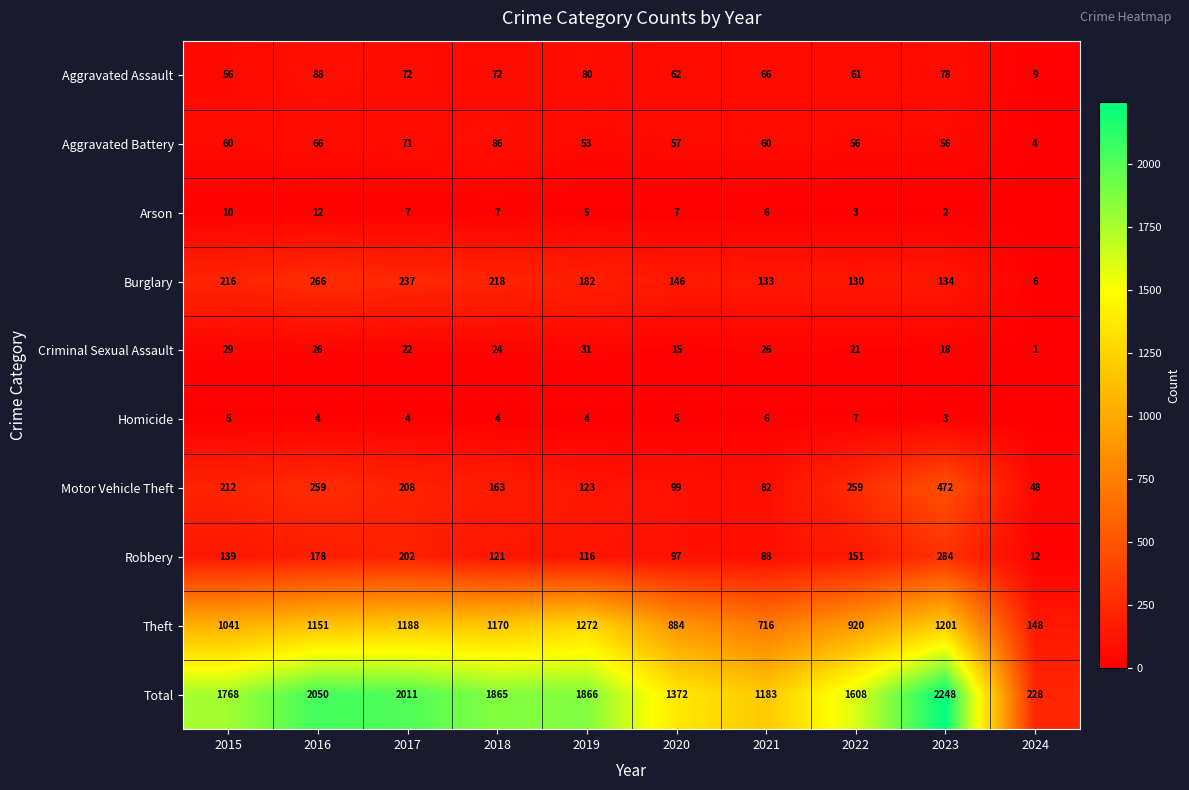

What is the sum of the Aggravated Assault values at 2018 and 2021?

138